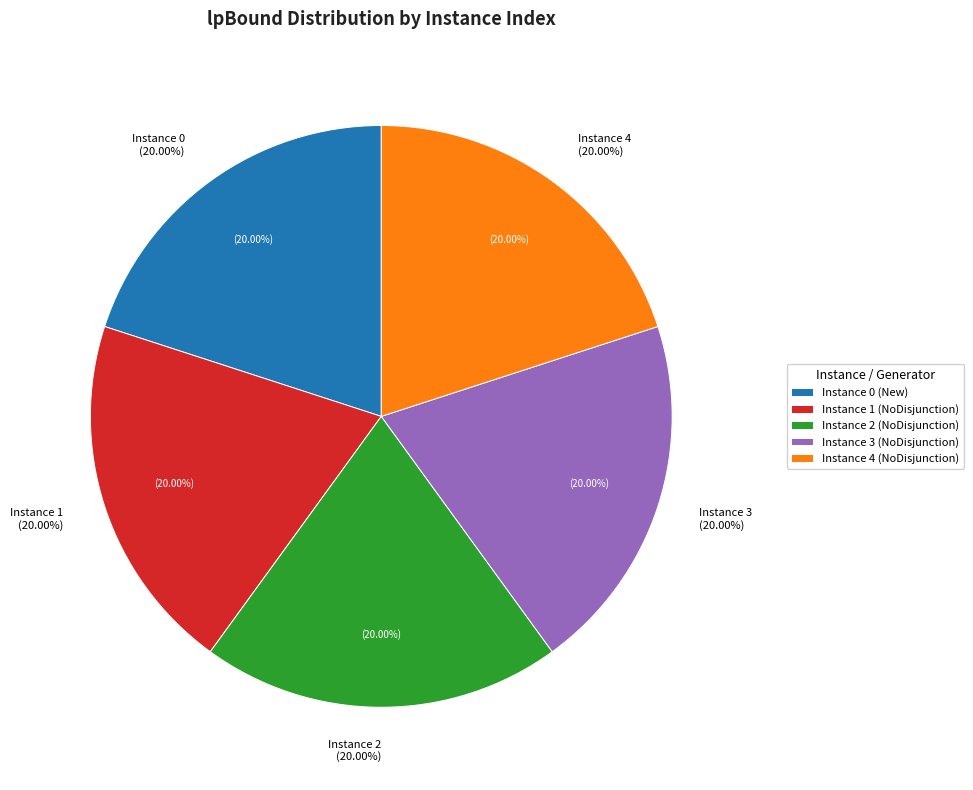

To the nearest percent, what is the average slice percentage?

20%